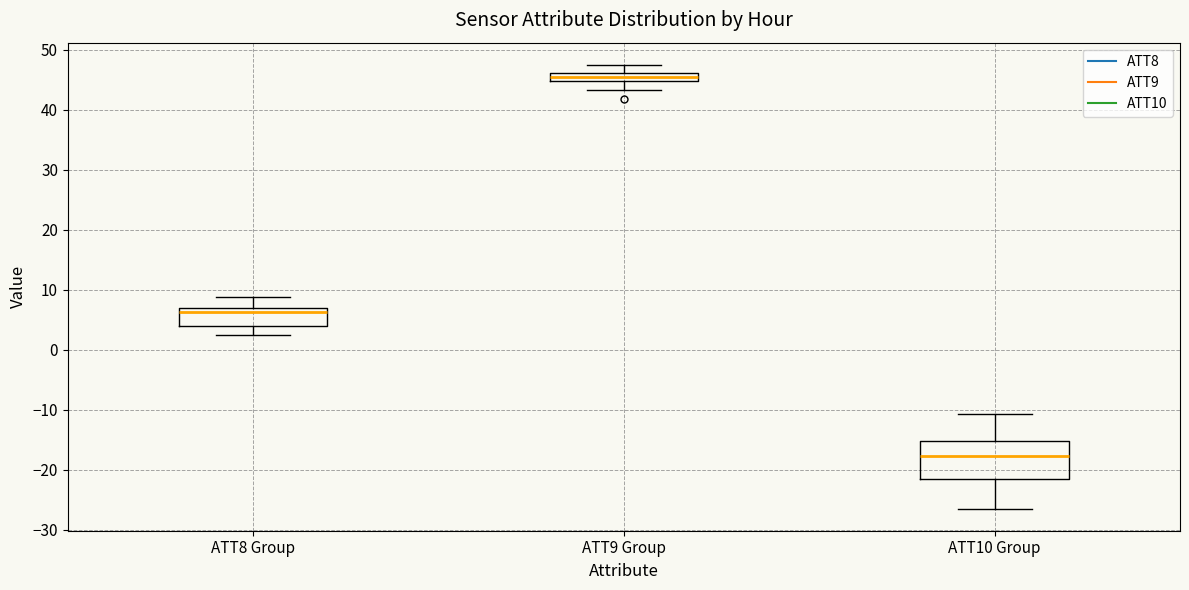

Which box's median line is the lowest?

ATT10 Group